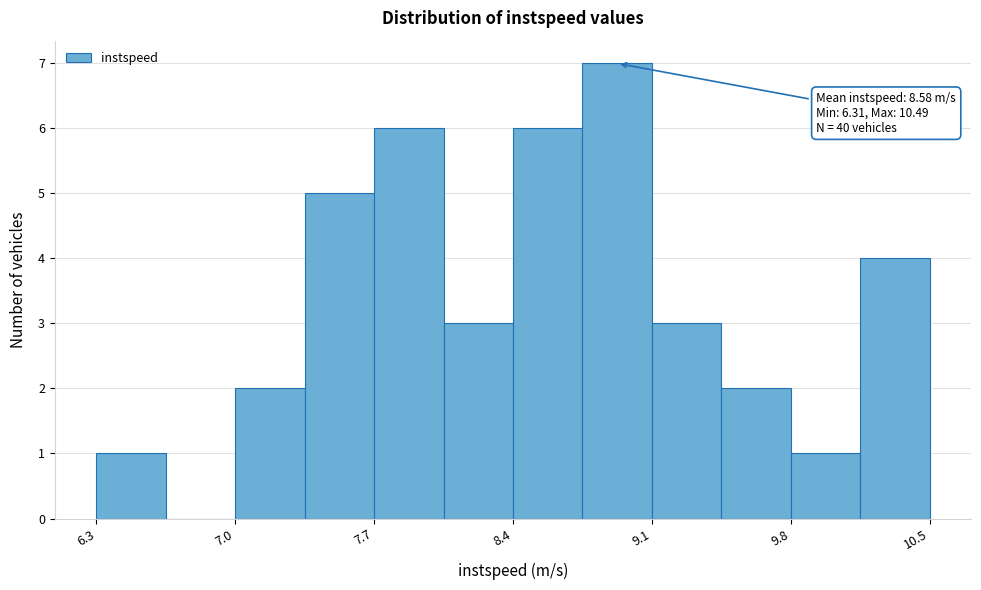

Around what value on the x-axis is the tallest bar? Give the approximate position of its centre, as read against the axis.

8.9